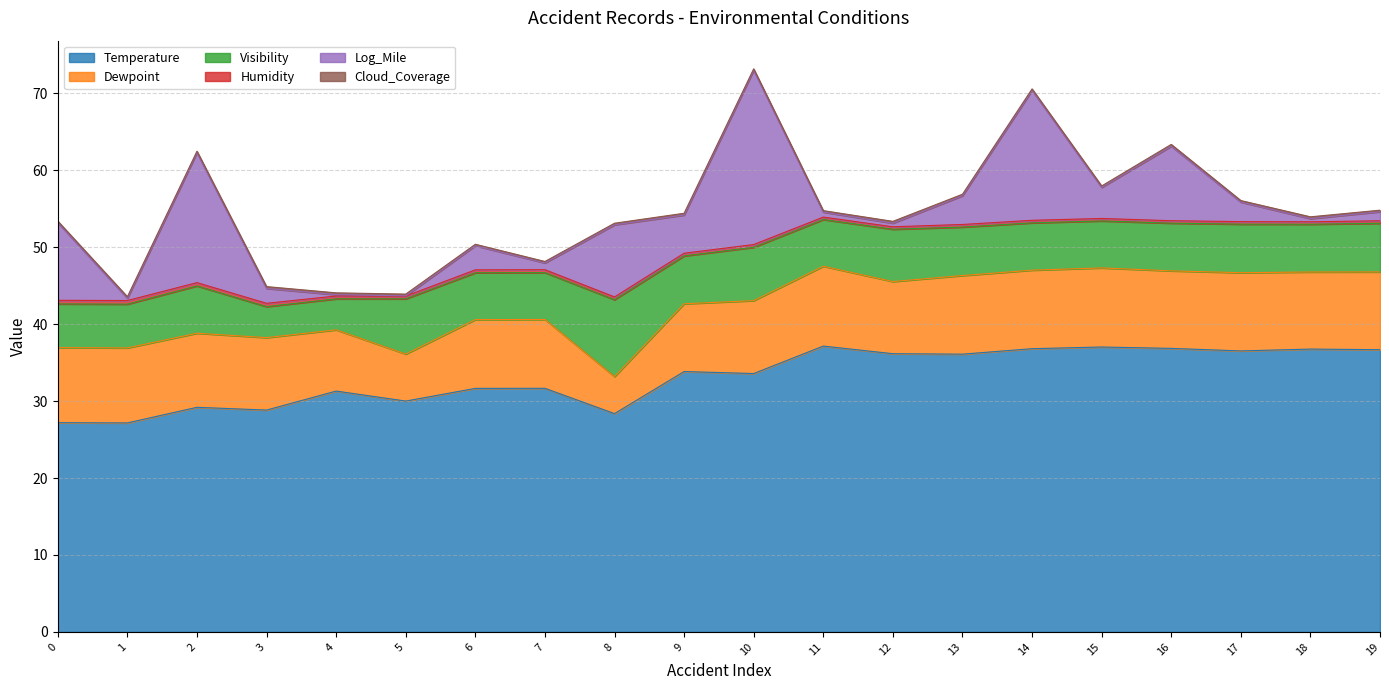

True or false: Log_Mile has more than 0 interior local peaks.

True